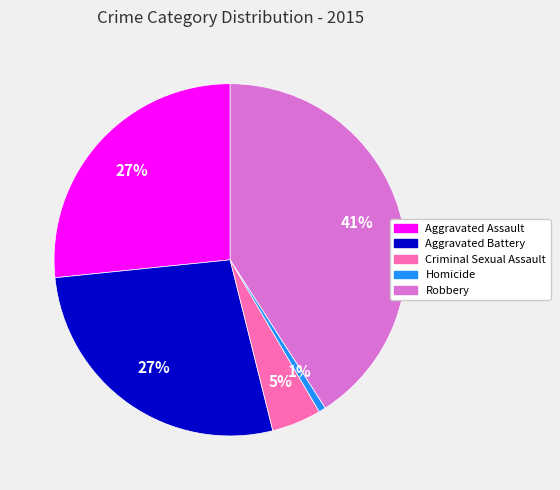

To the nearest percent, what is the average slice percentage?

20%